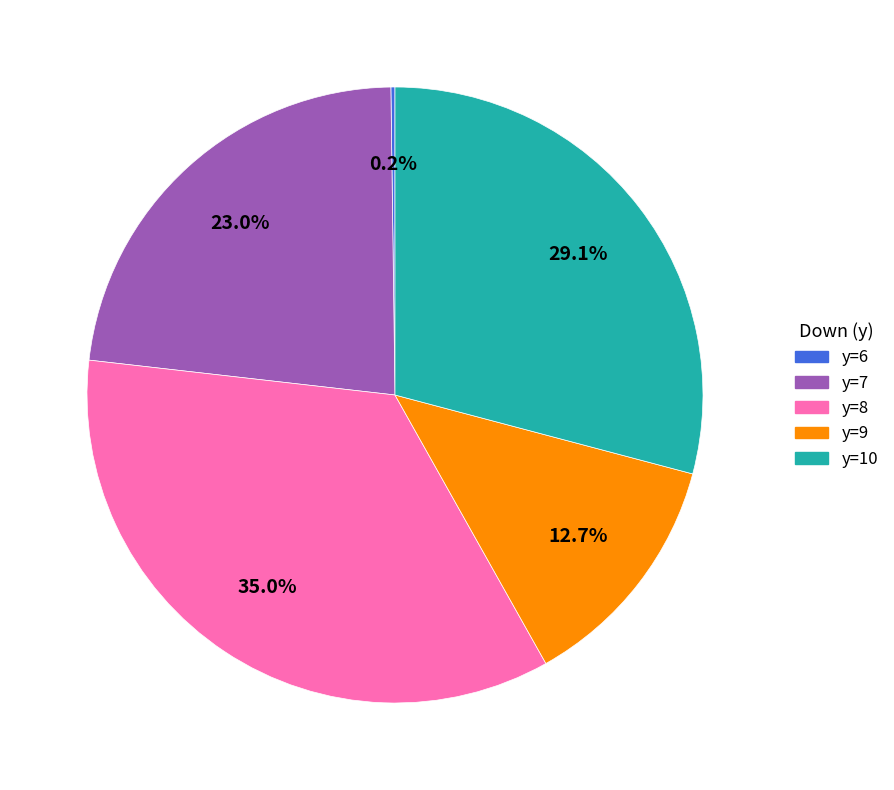

Is there any slice that represents more than half of the pie?

No